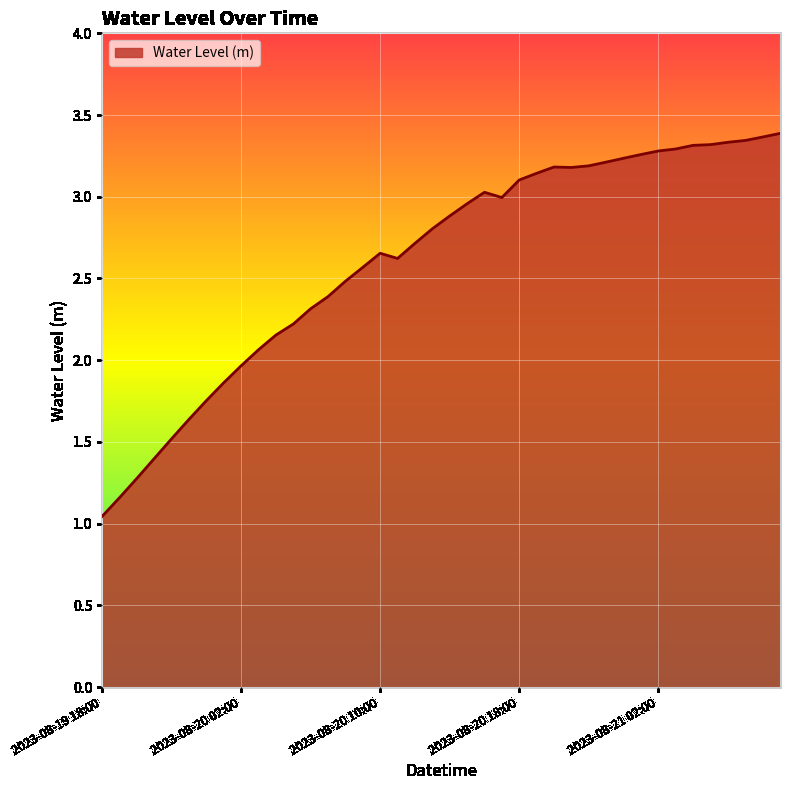

What is the difference between the maximum and minimum values?

2.3